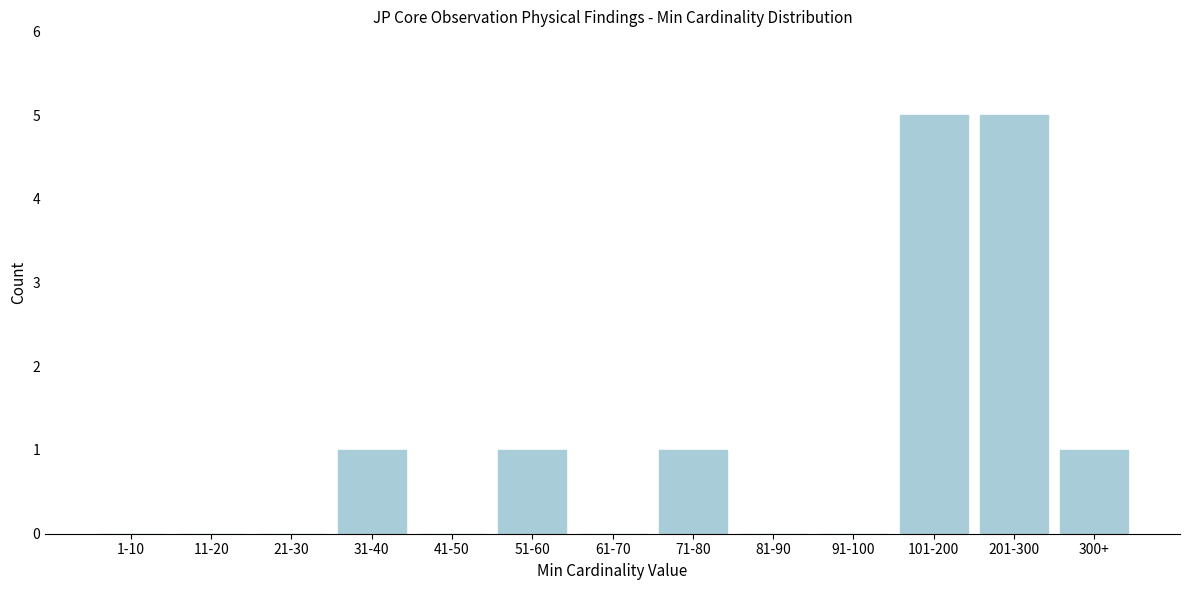

Reading left to right, list all the values displayed in this chart.

1-10=0	11-20=0	21-30=0	31-40=1	41-50=0	51-60=1	61-70=0	71-80=1	81-90=0	91-100=0	101-200=5	201-300=5	300+=1